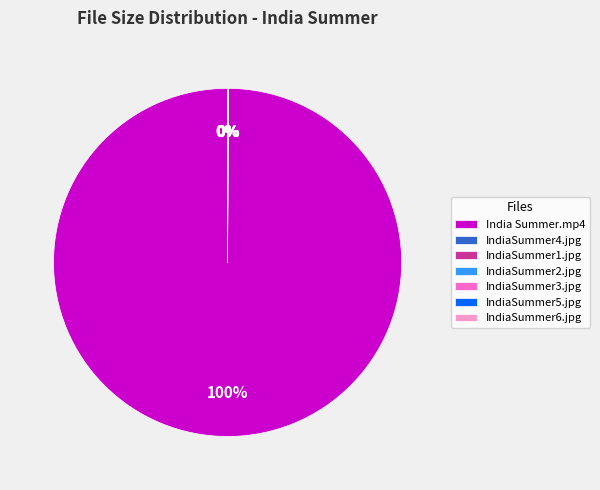

Is there a majority slice in this chart?

Yes